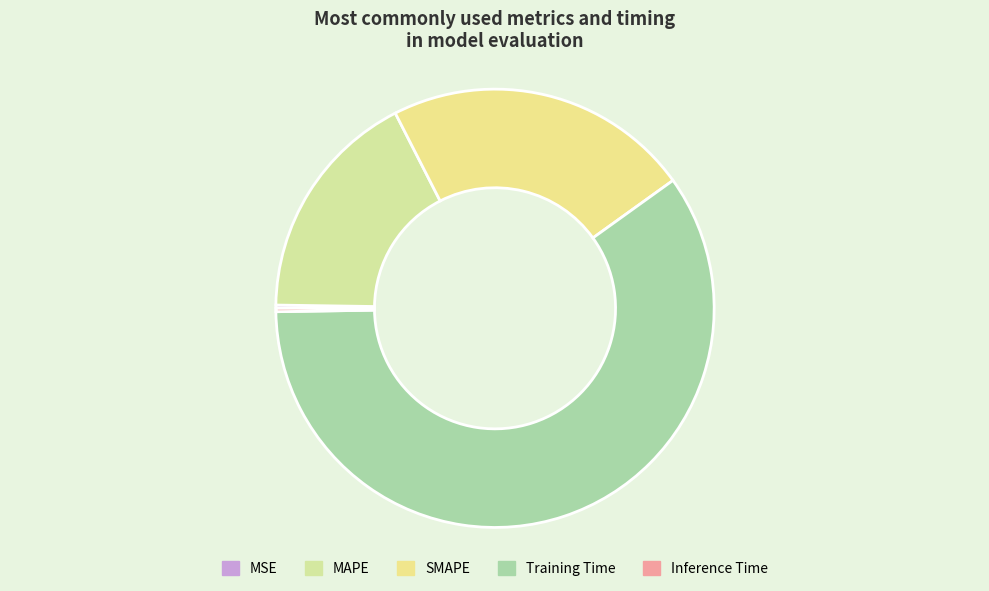

To the nearest percent, what is the combined percentage of SMAPE and MAPE?

40%